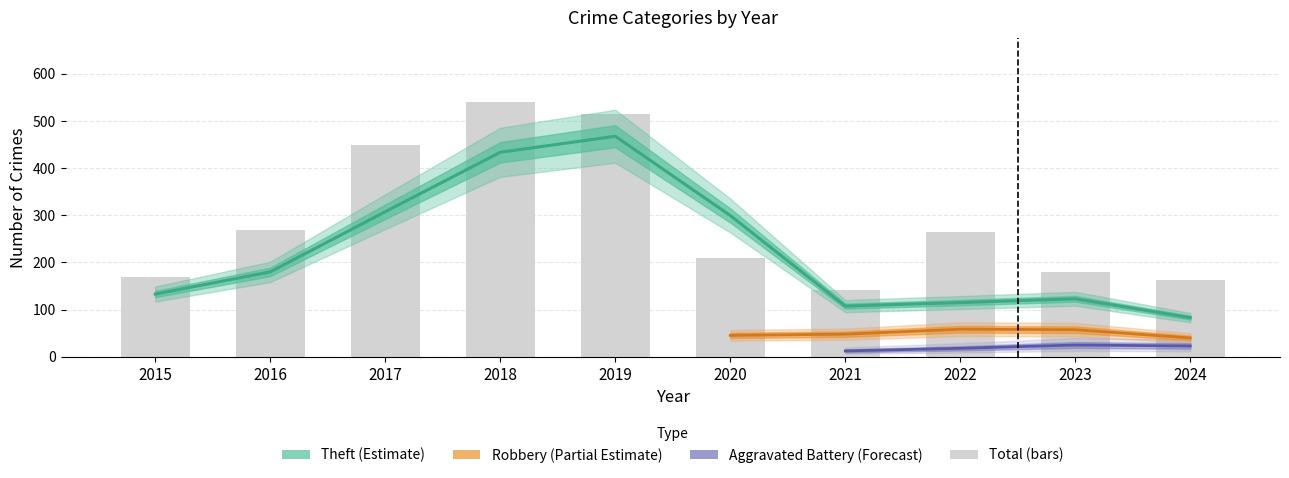

At which label is Total closest to 341?

2016